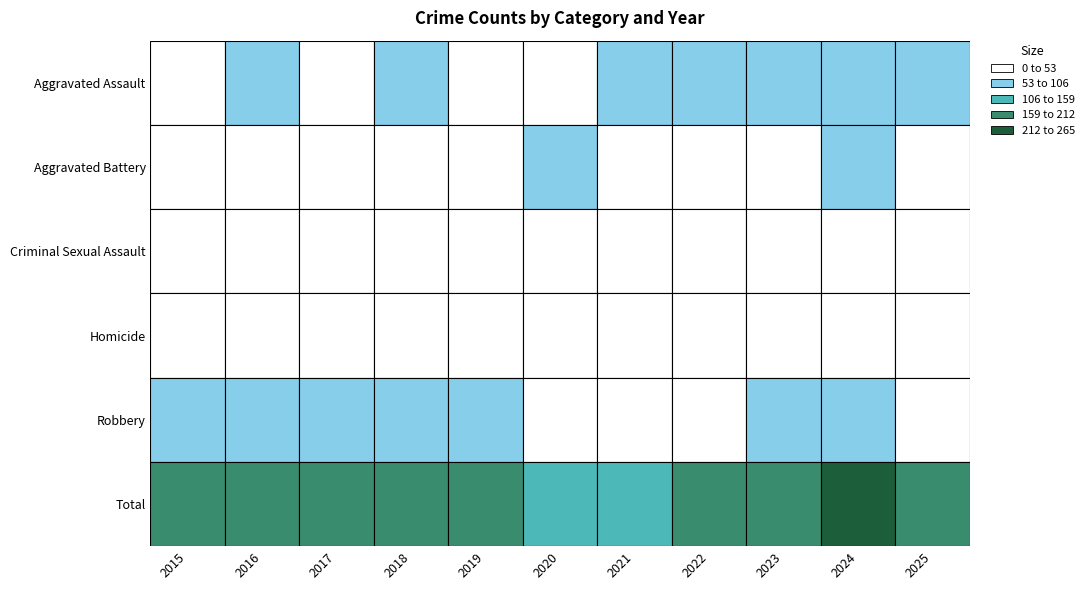

Rank the series at 2019 from lowest to highest value.

Homicide, Criminal Sexual Assault, Aggravated Assault, Aggravated Battery, Robbery, Total